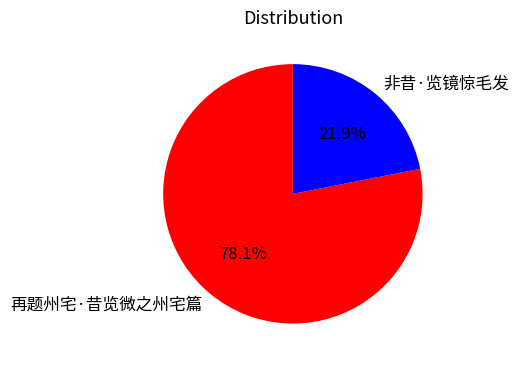

What portion of the pie excludes 再题州宅·昔览微之州宅篇?

21.9%